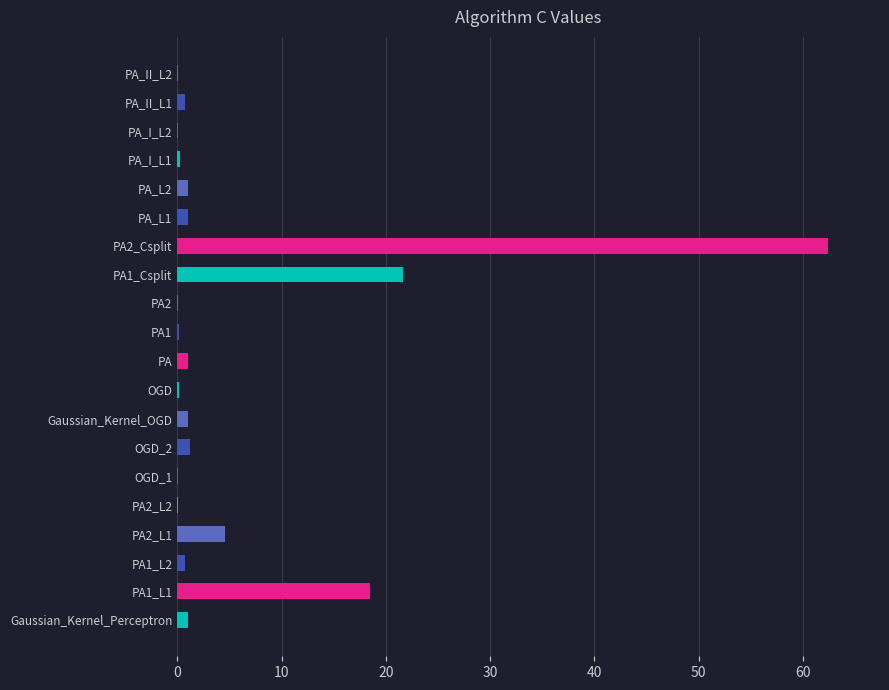

Is it true that the value at PA1_Csplit is 21.7?

True